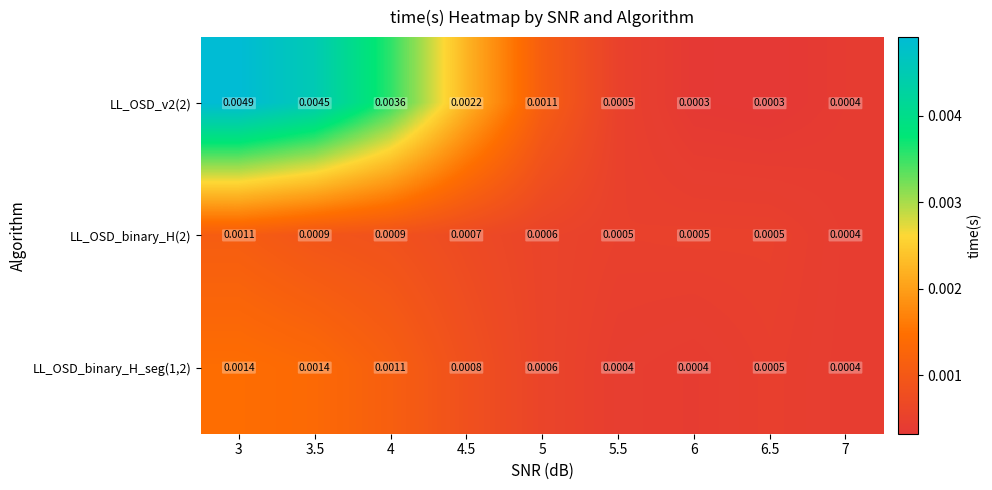

Is the value of LL_OSD_v2(2) at 7 greater than the value of LL_OSD_binary_H(2) at 5?

No